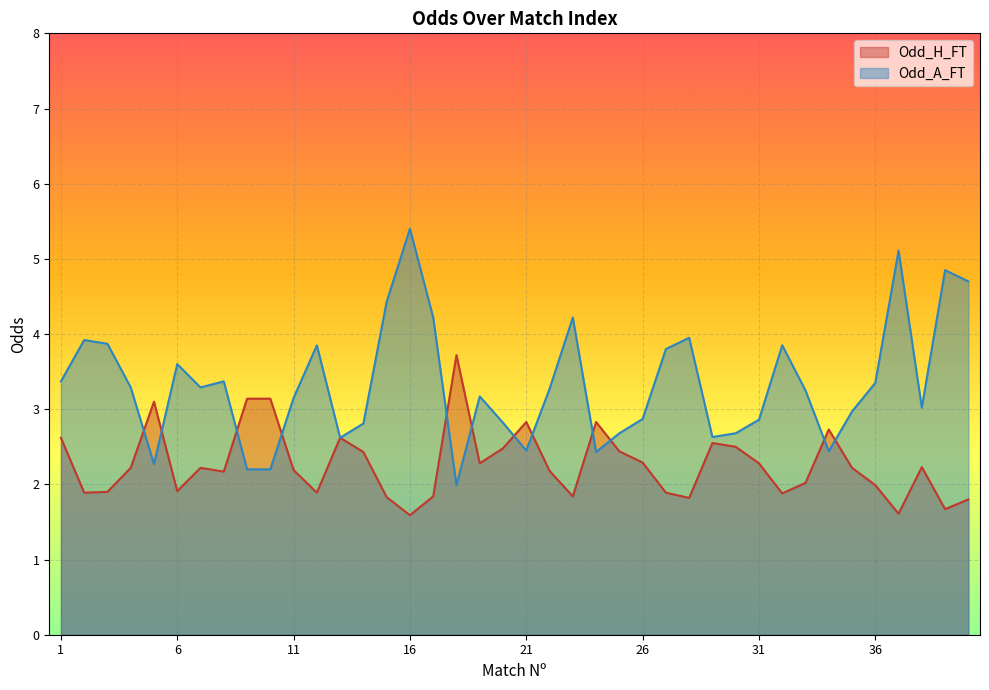

After their last crossing, which series has the higher values: Odd_H_FT or Odd_A_FT?

Odd_A_FT